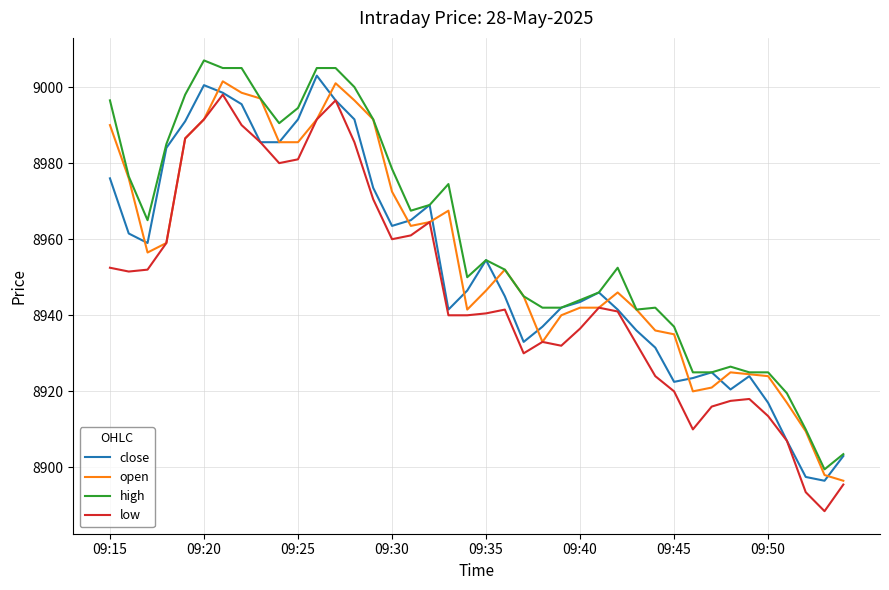

In low, how many points are higher than both neighbors (excluding endpoints)?

7